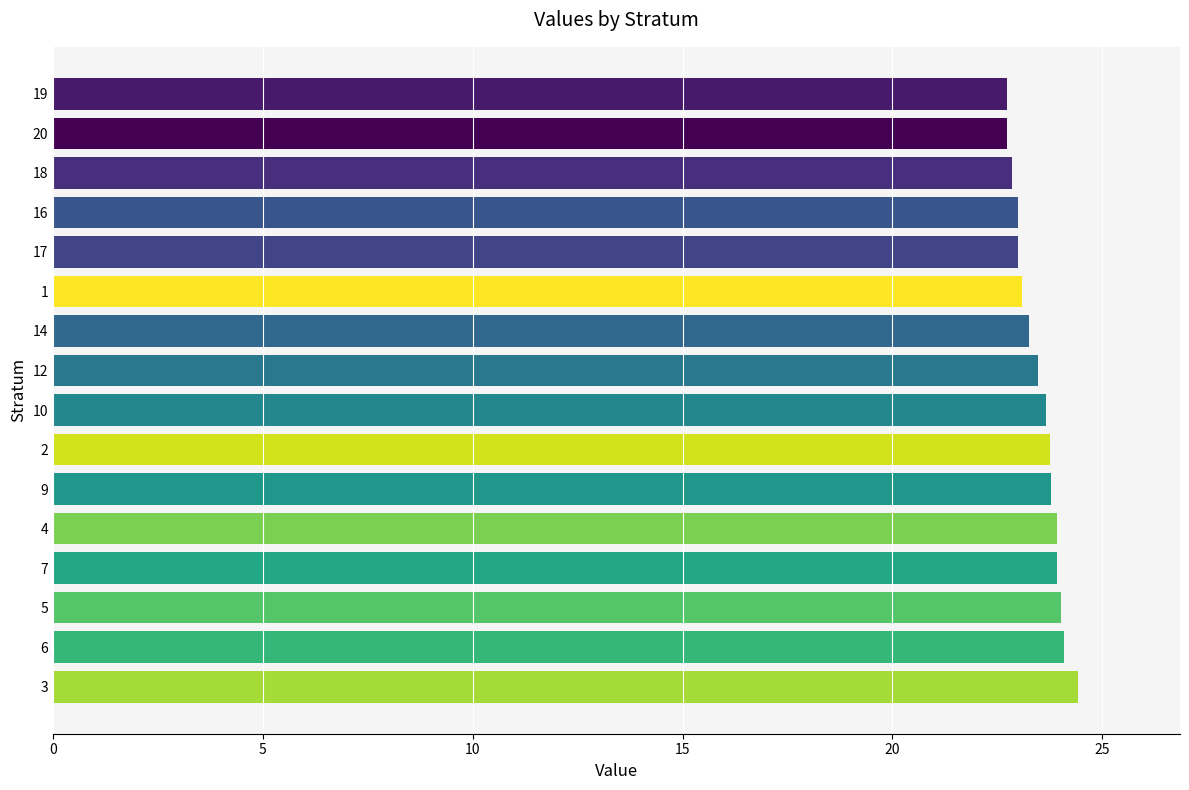

Is it true that the value at 6 is 41.2?

False